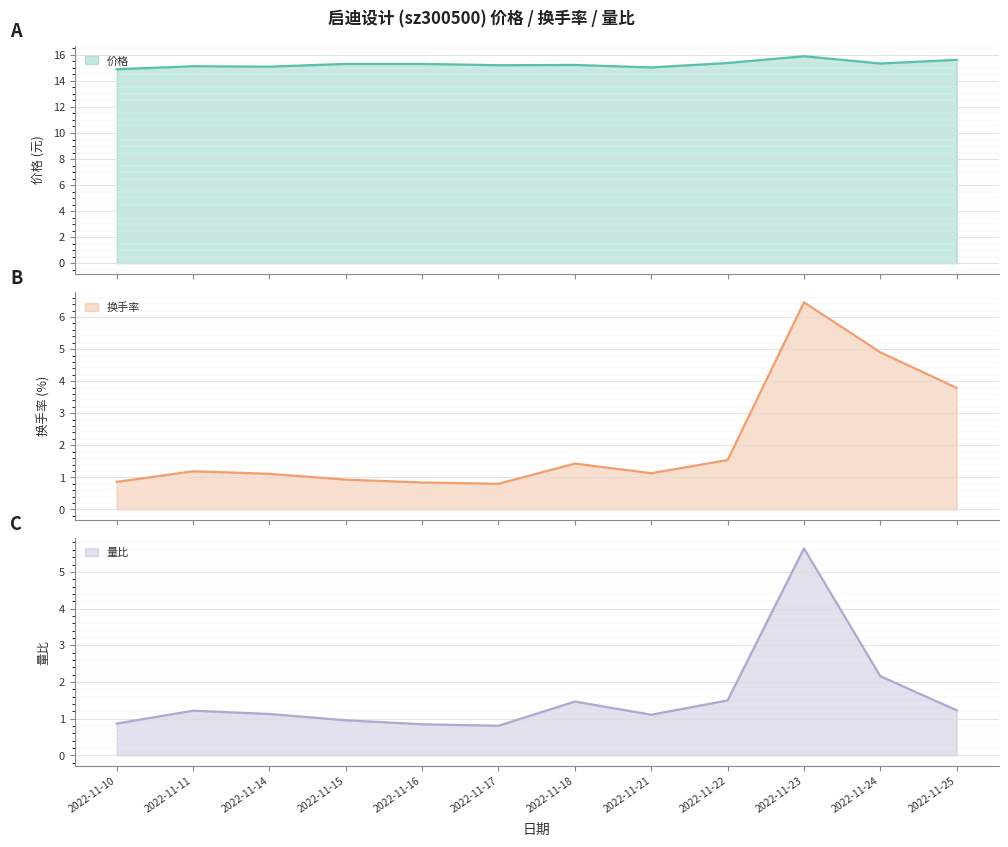

Rank the series at 2022-11-15 from lowest to highest value.

换手率, 量比, 价格